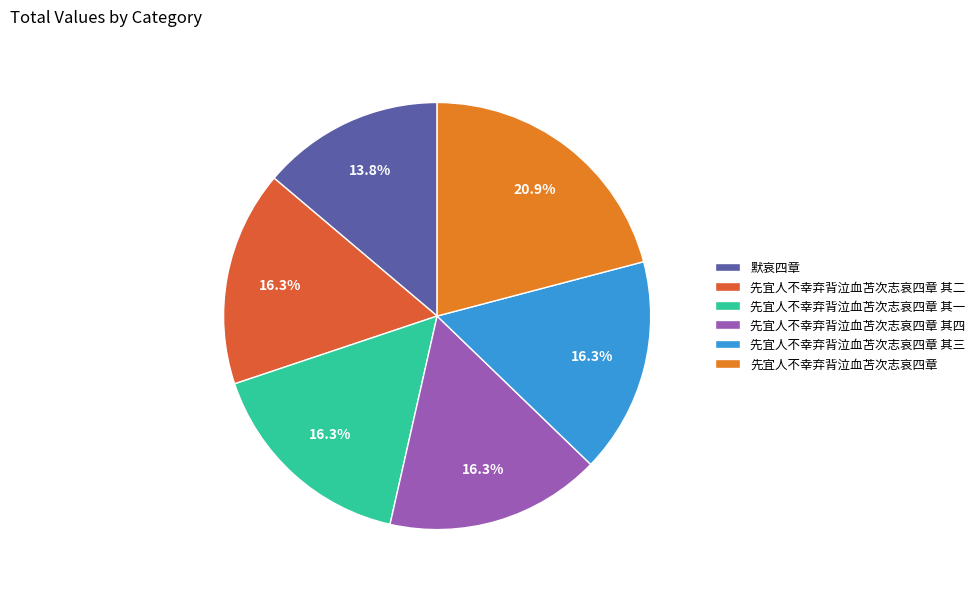

To the nearest percent, what is the difference between the largest and smallest slice percentages?

7%